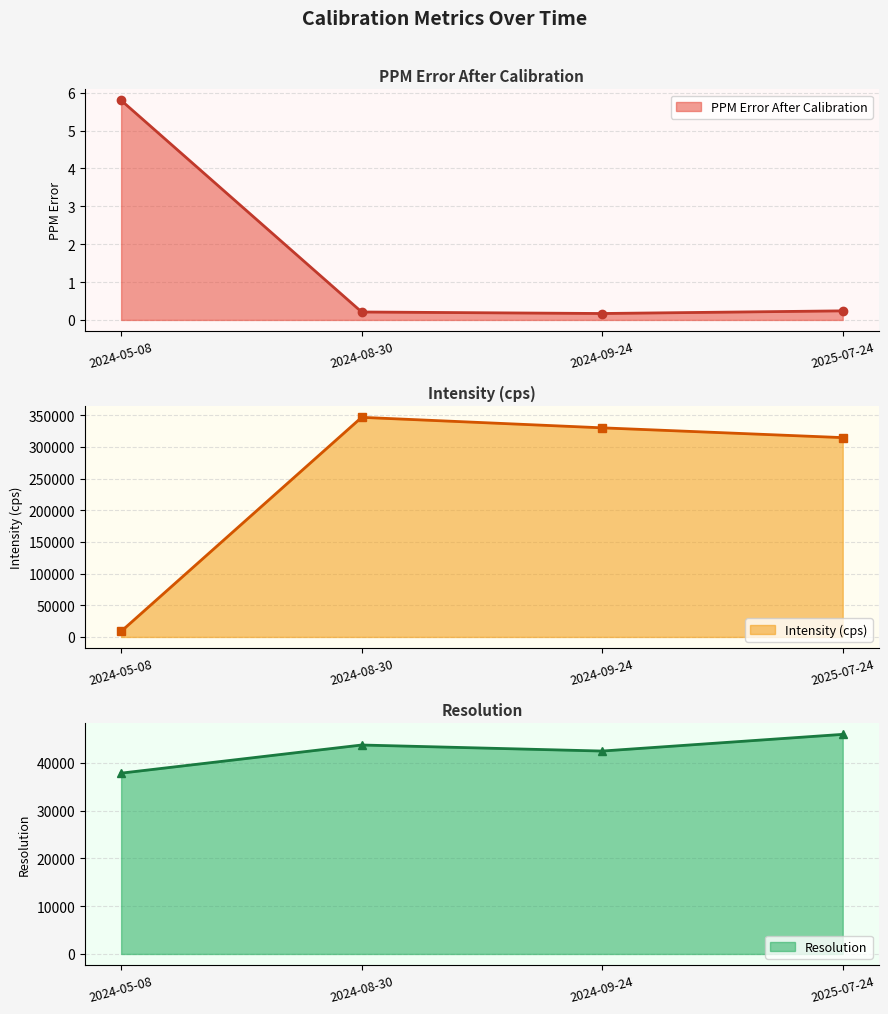

True or false: Intensity (cps) and PPM Error After Calibration intersect in this chart.

False